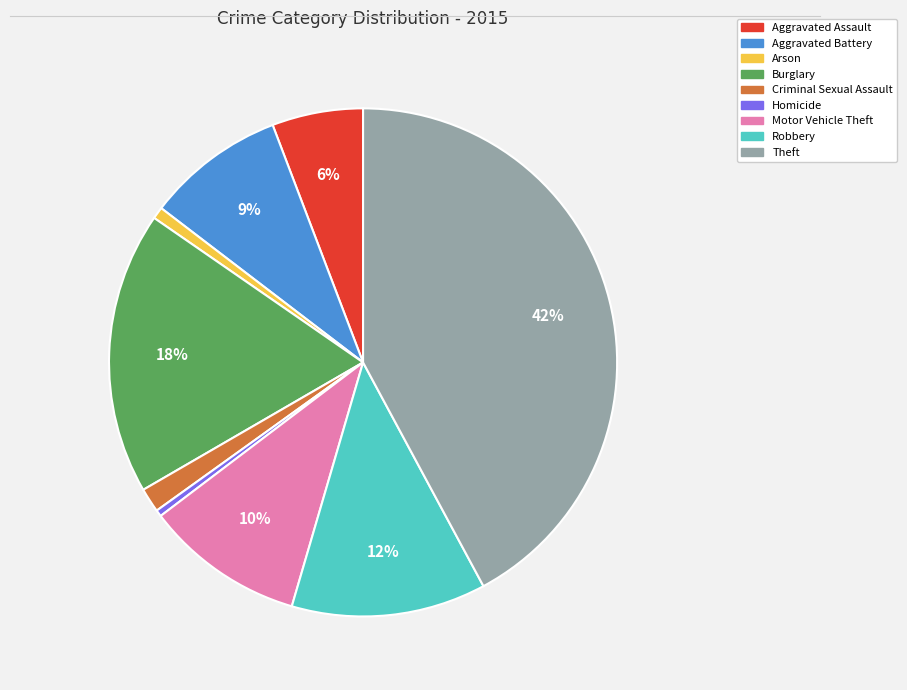

How many segments does this pie chart have?

9